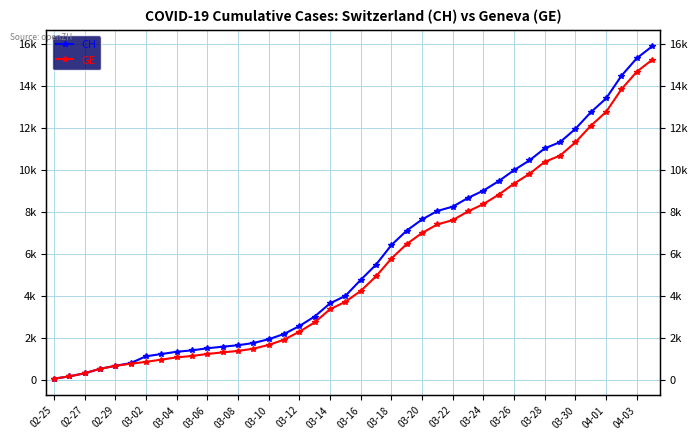

List the series in order of their peak value, highest first.

CH, GE